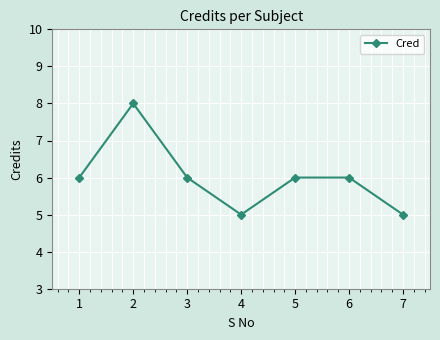

How many lines are shown in the chart?

1